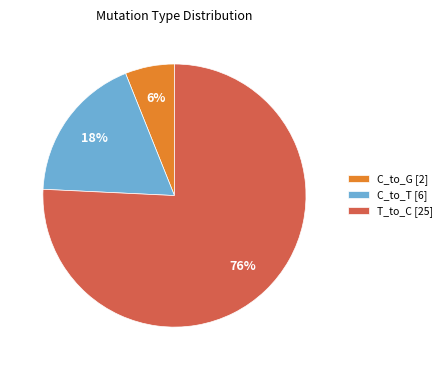

What is the smallest slice in the pie chart?

C_to_G [2]